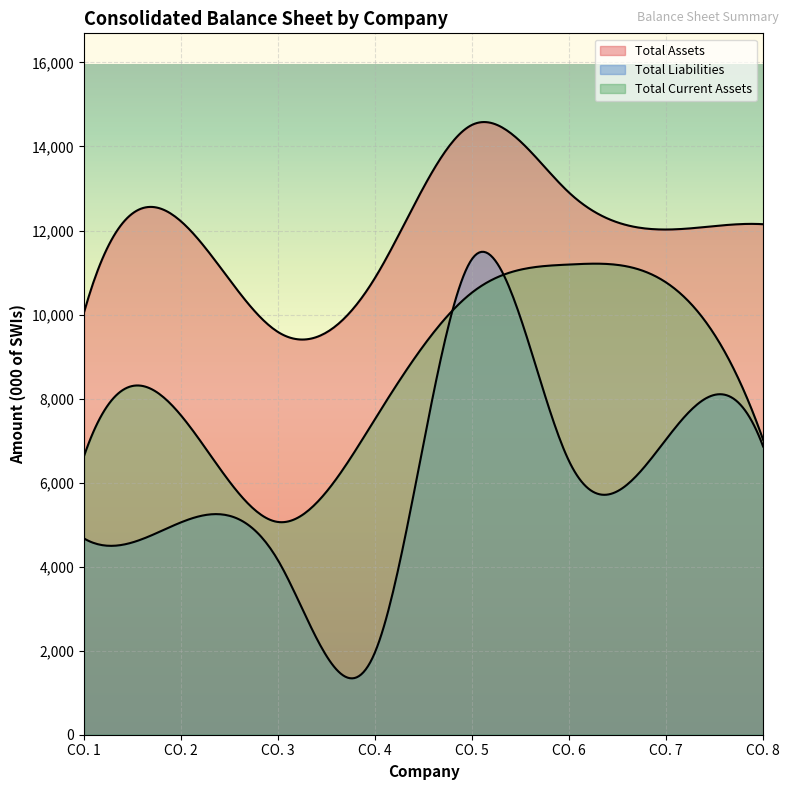

True or false: Total Current Assets and Total Liabilities cross at least once.

True